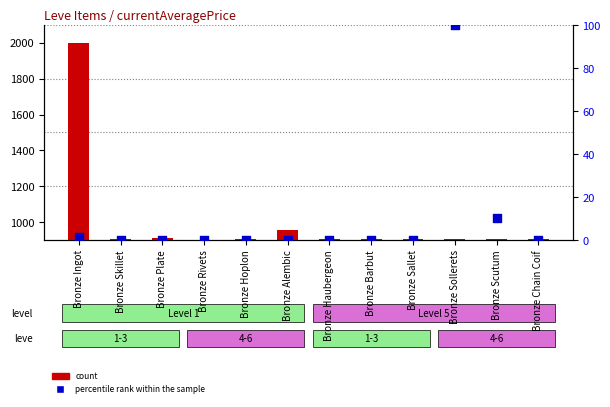

What are all the series names shown in the legend?

count, percentile rank within the sample